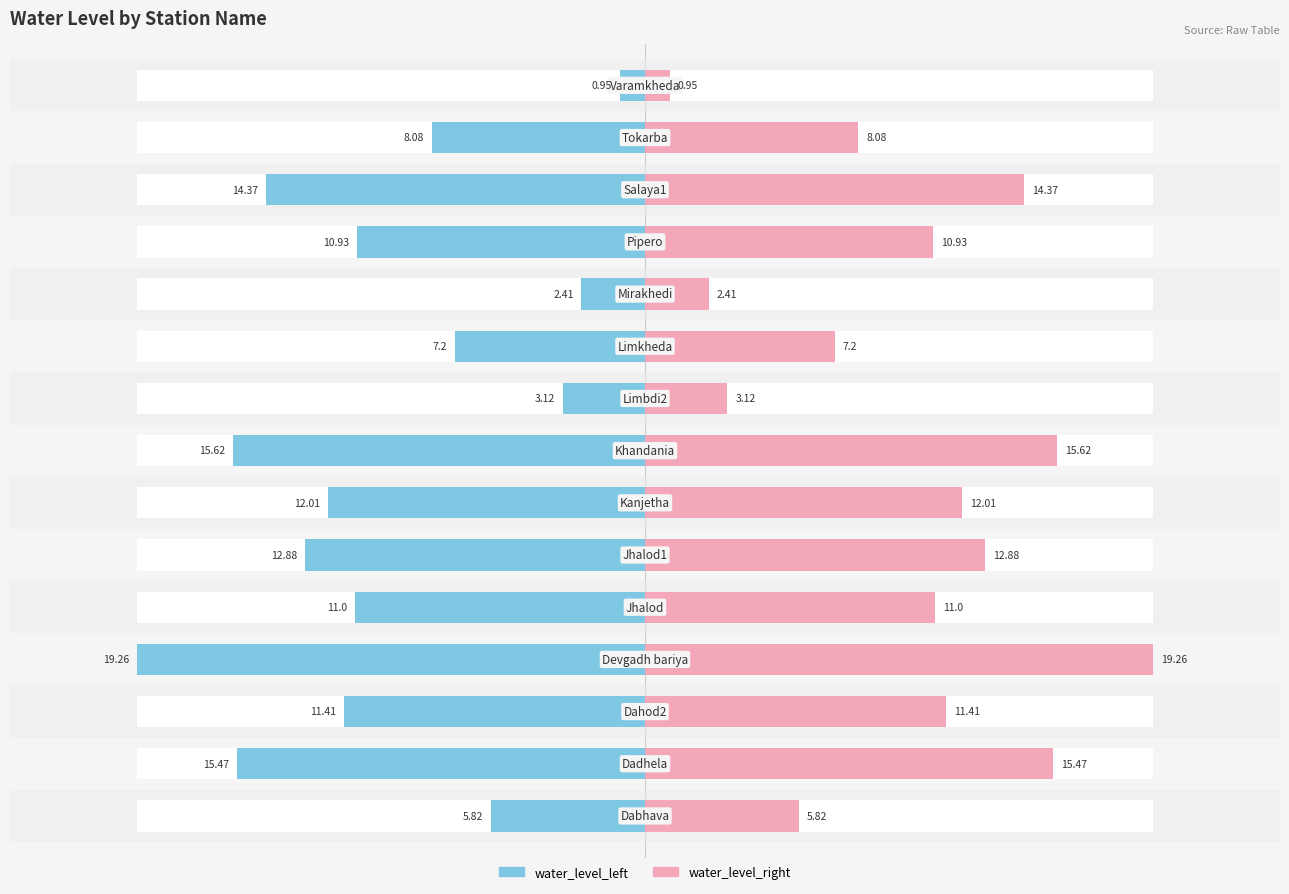

What is the value of the water_level_right bar at the 14th from the left?

8.1